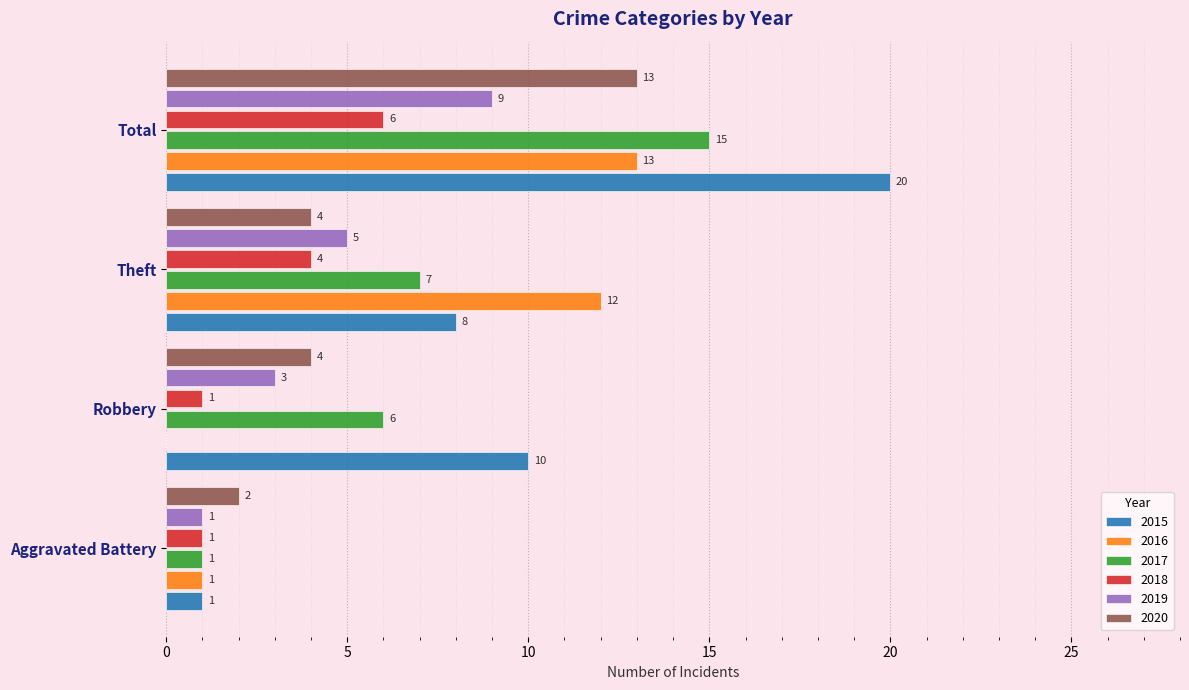

Count the 2018 values in the range 1 to 6.

4